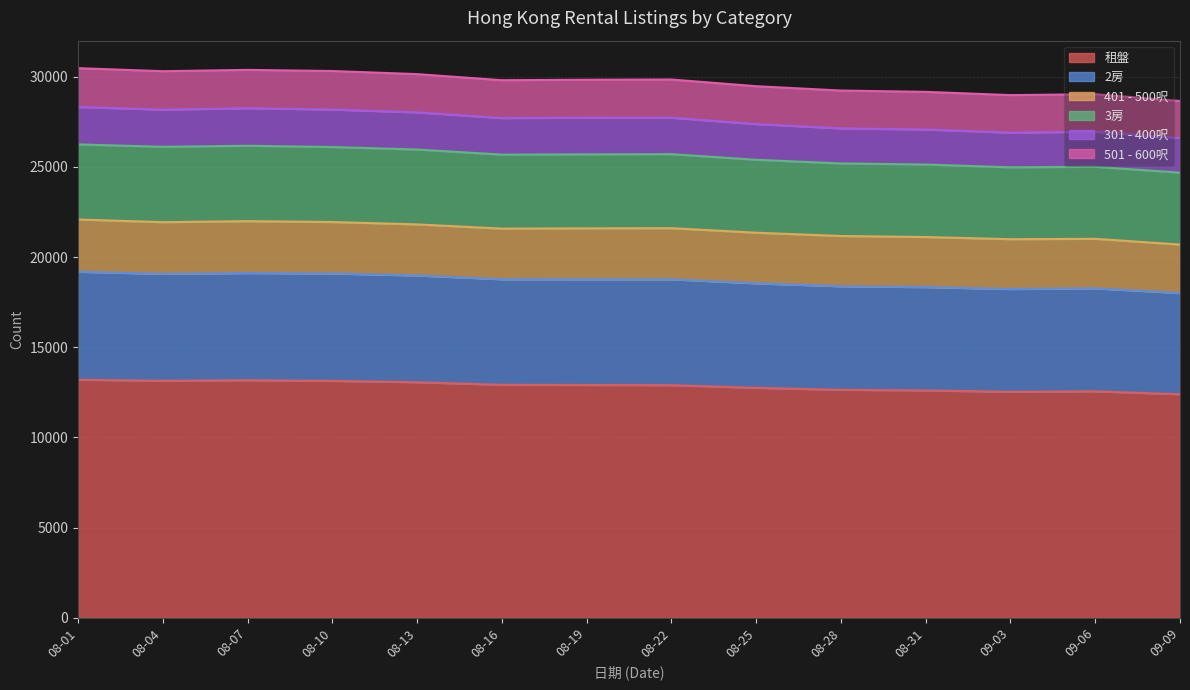

True or false: 2房 and 租盤 cross at least once.

False